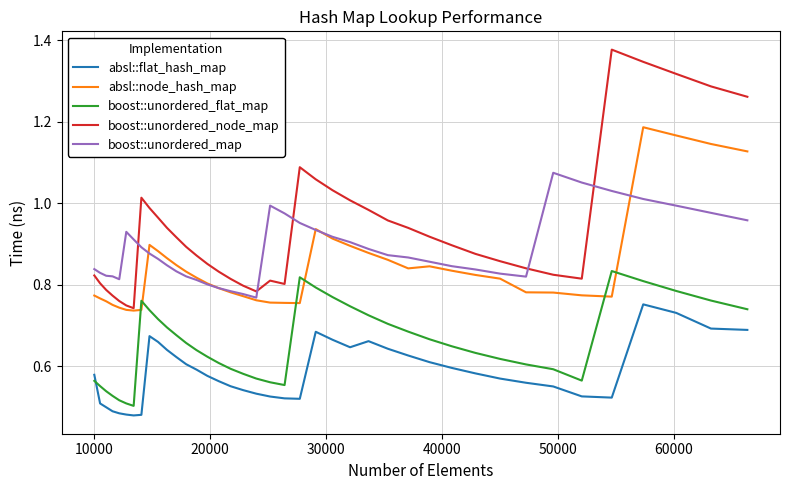

True or false: absl::flat_hash_map and boost::unordered_map intersect in this chart.

False